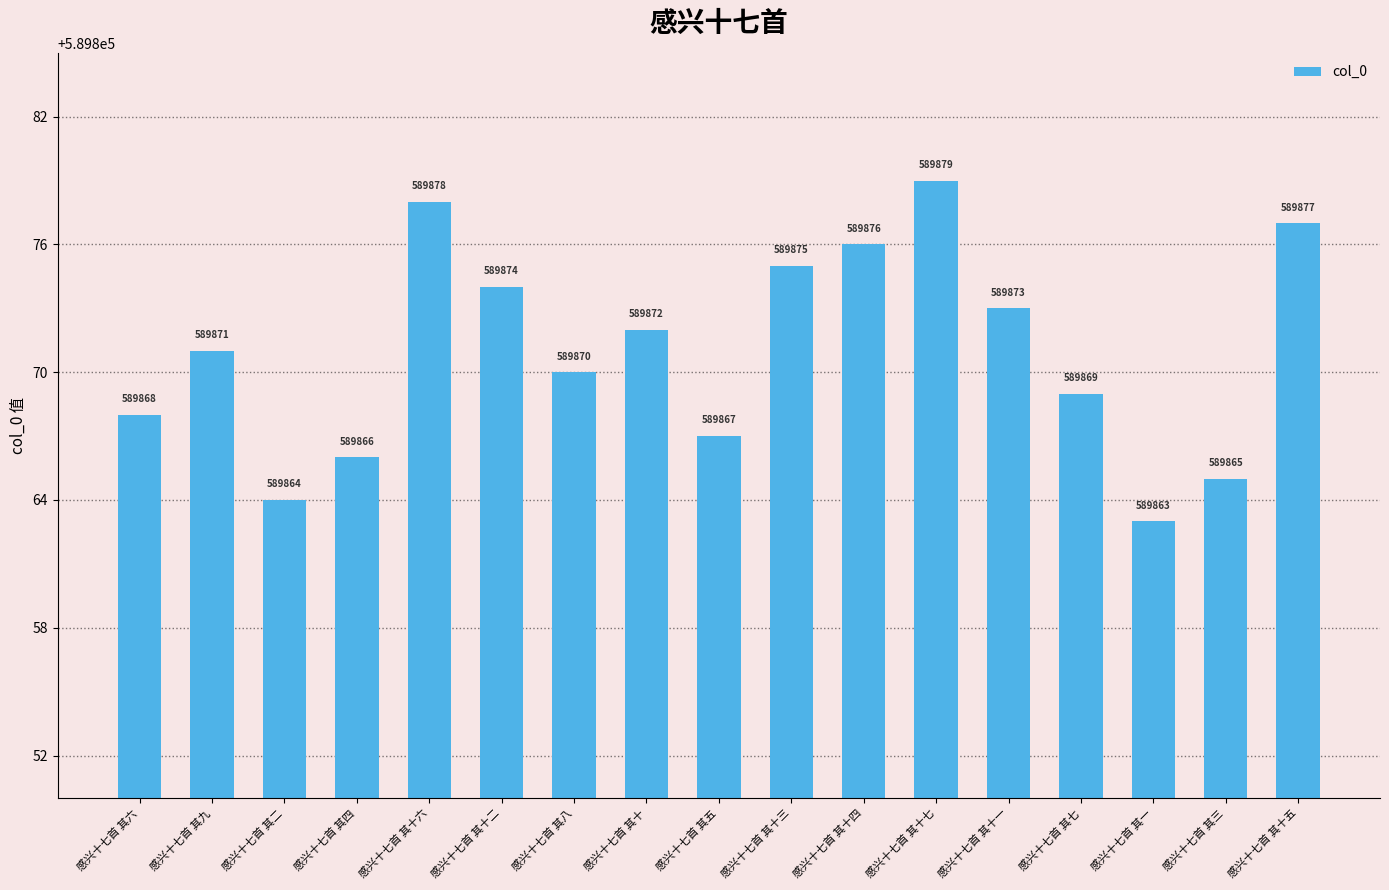

What is the maximum value shown in the chart?

589879